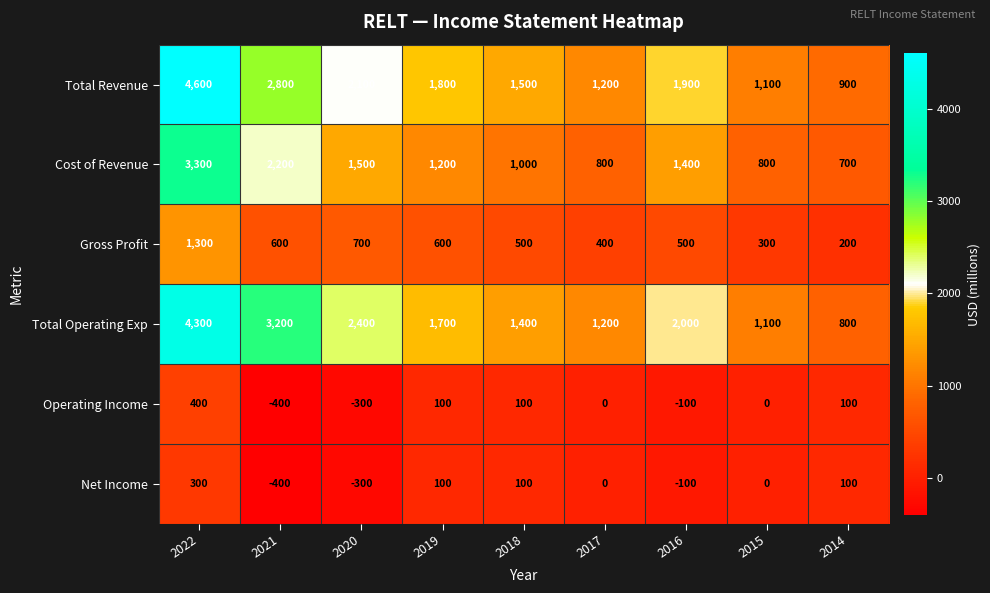

The Net Income series shows 169 at 2014. True or false?

False